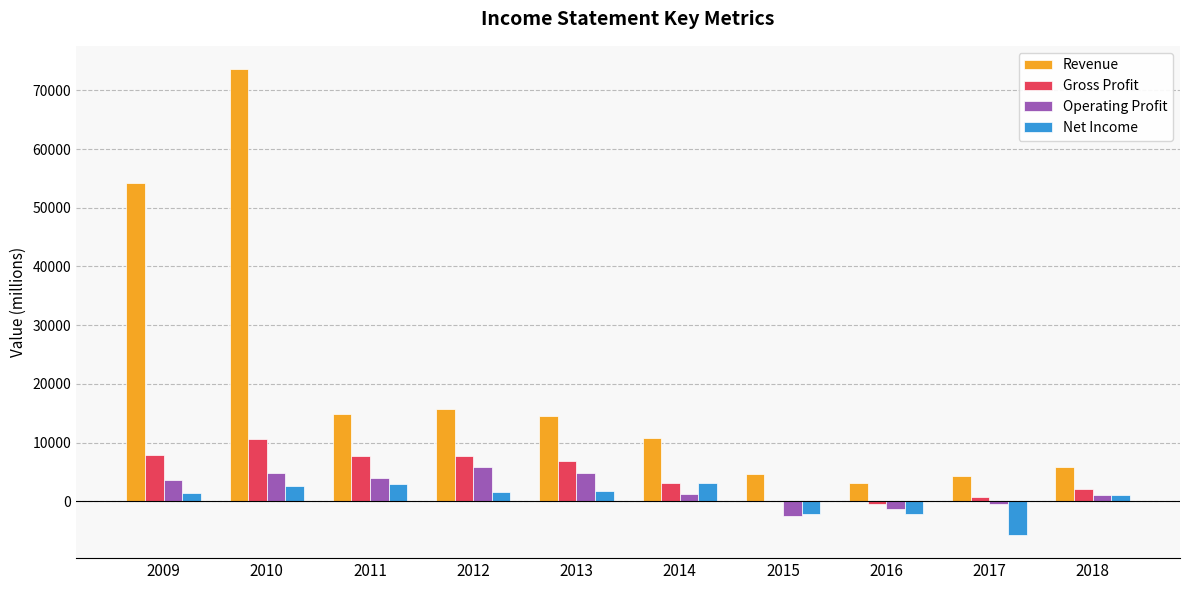

Is it true that Revenue equals 6279 at 2012?

False